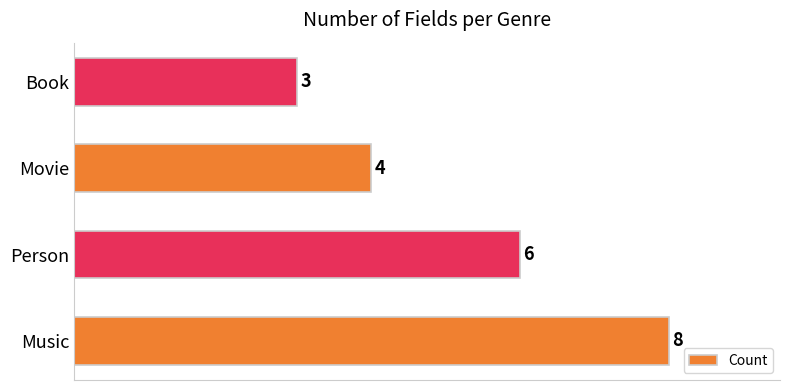

Count the number of categories in the chart.

4